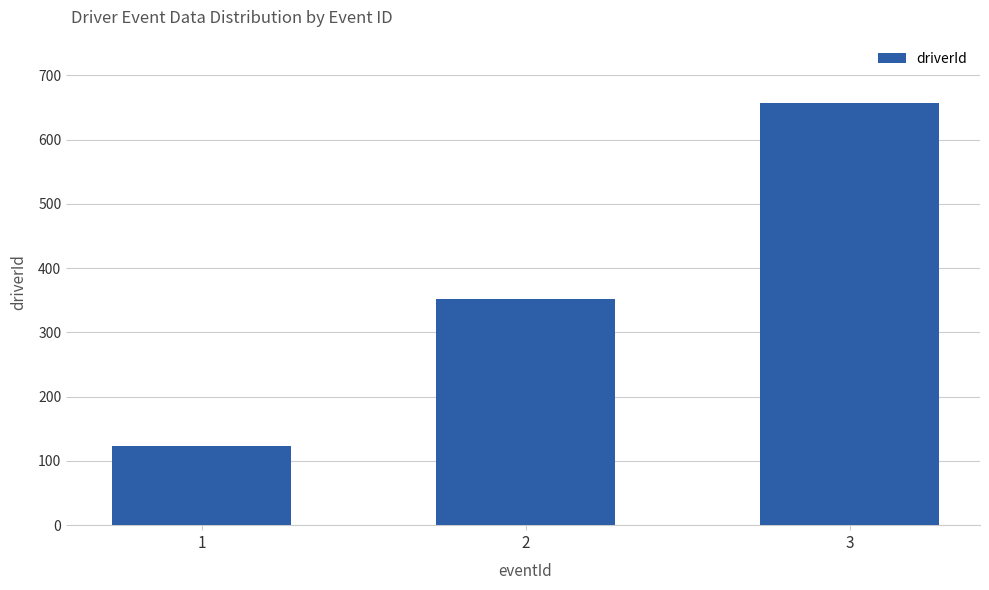

What is the difference between the maximum and minimum values?

534